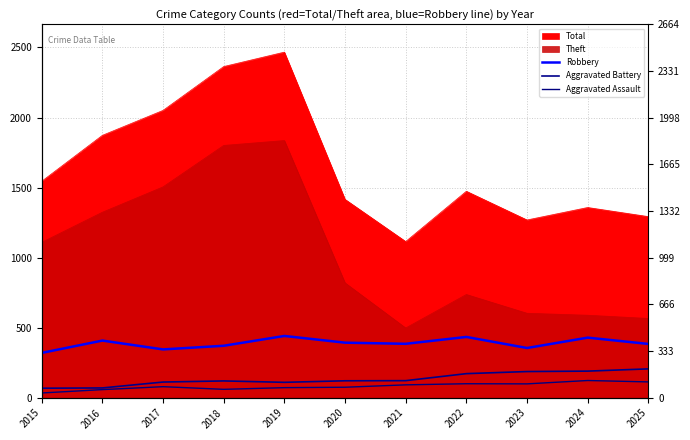

At how many categories does at least one series exceed 101?

11